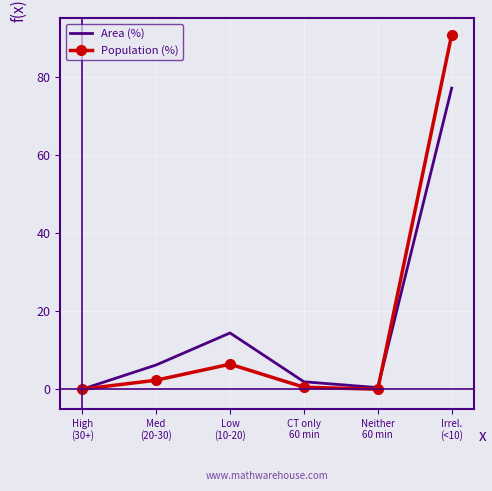

How many values in the Area (%) series exceed 6?

3